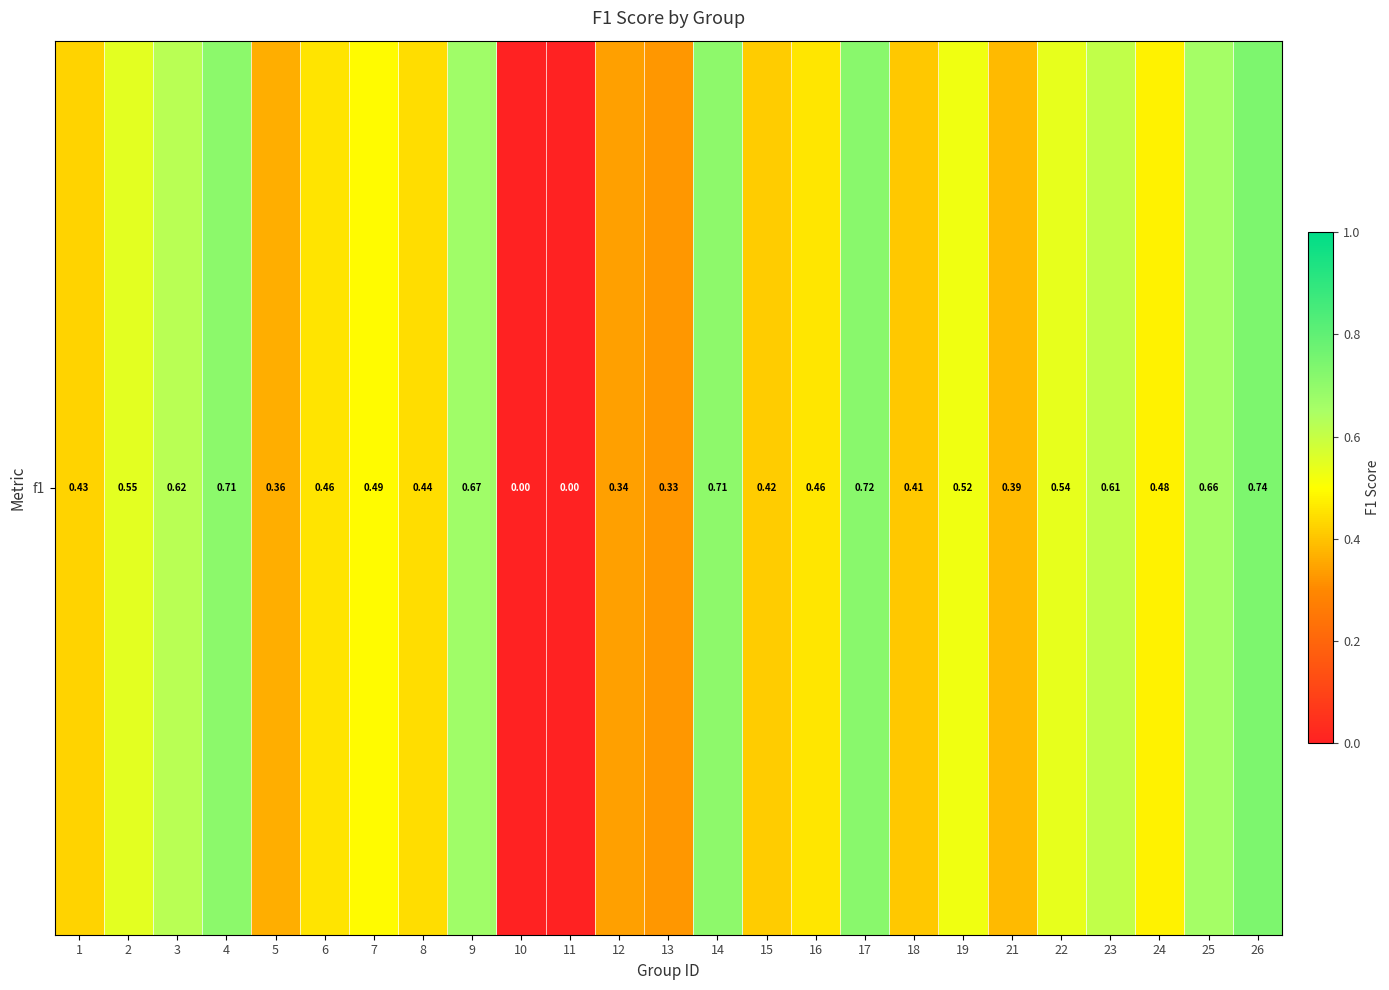

Rank the categories by value from lowest to highest.

10, 11, 13, 12, 5, 21, 18, 15, 1, 8, 6, 16, 24, 7, 19, 22, 2, 23, 3, 25, 9, 14, 4, 17, 26